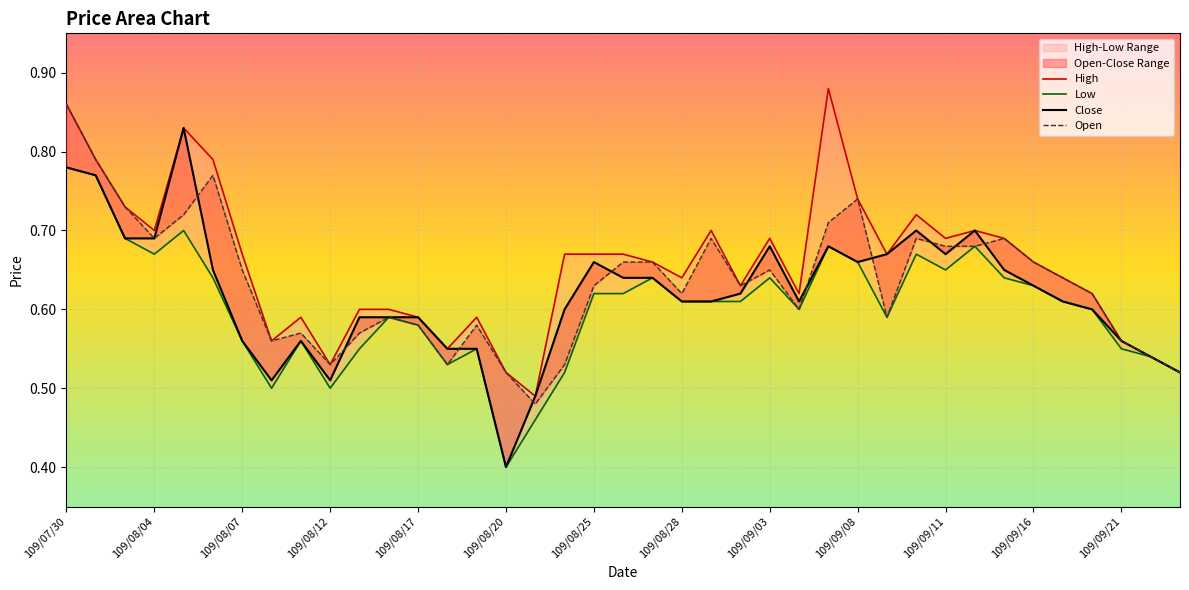

What are all the series names shown in the legend?

High, Low, Close, Open